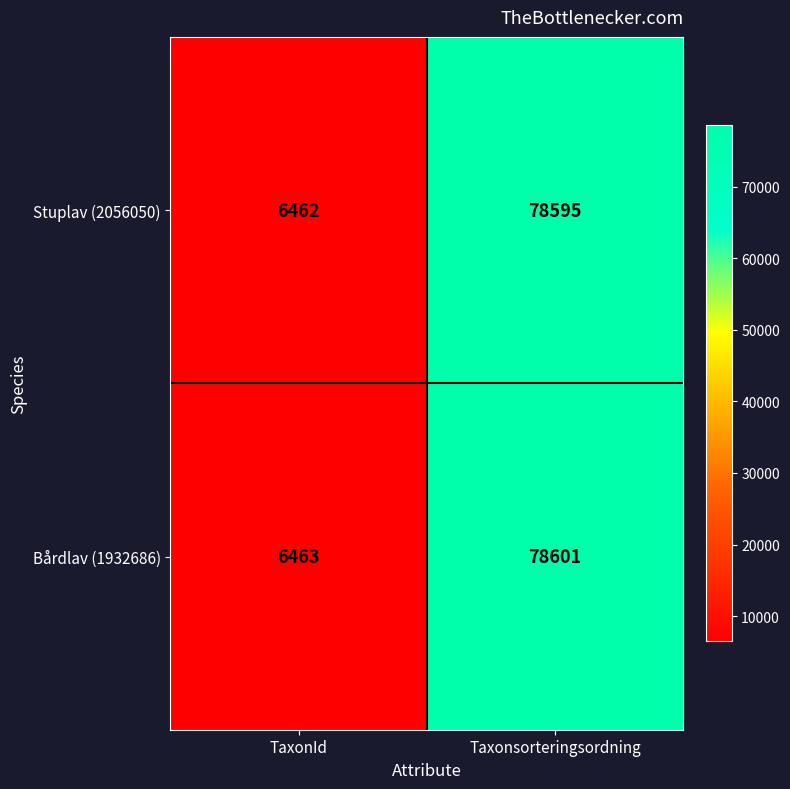

List the series in order of their peak value, lowest first.

Stuplav (2056050), Bårdlav (1932686)